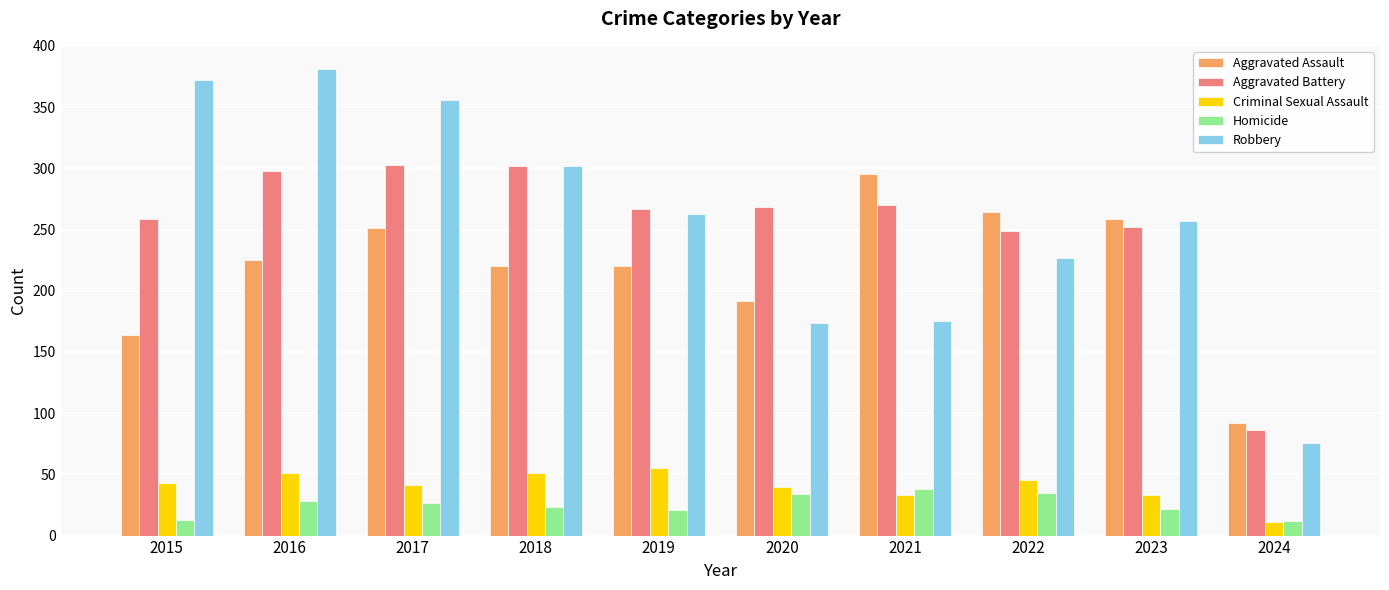

Which series has the largest range (max minus min)?

Robbery